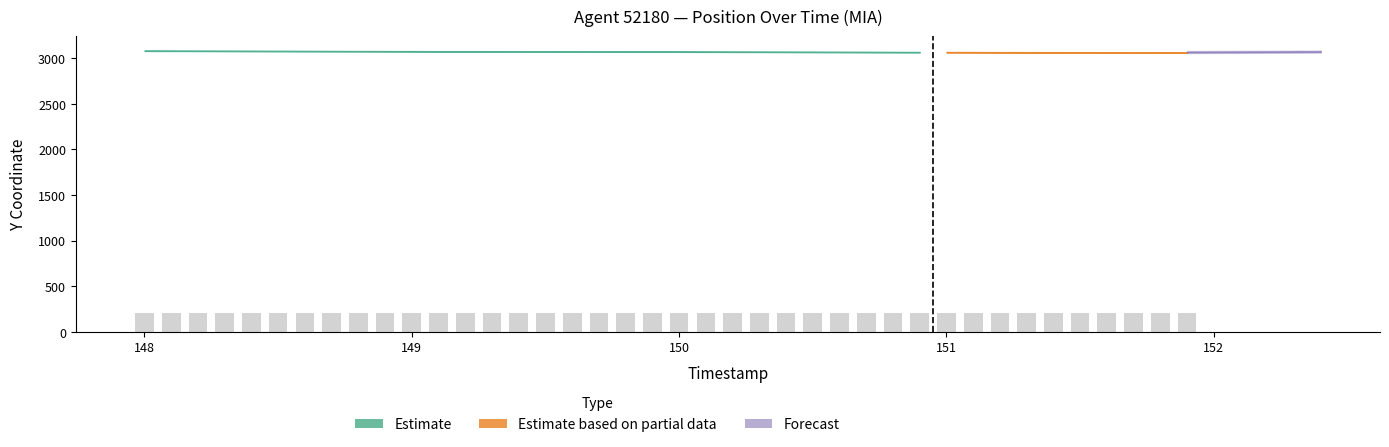

What is the minimum value shown in the chart?

200.0